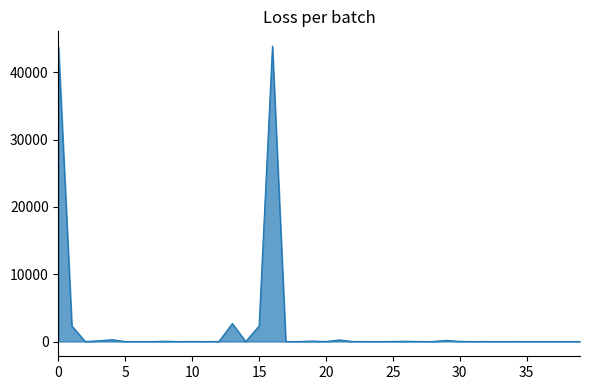

What is the difference between the maximum and minimum values?

43889.3